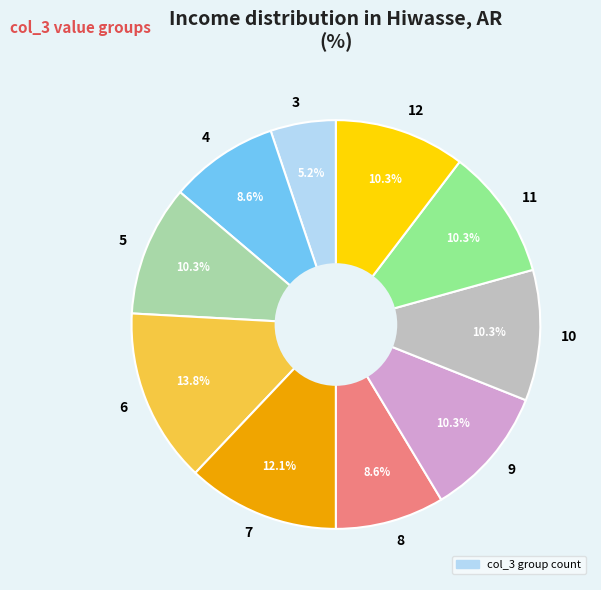

To the nearest percent, what is the average slice percentage?

10%